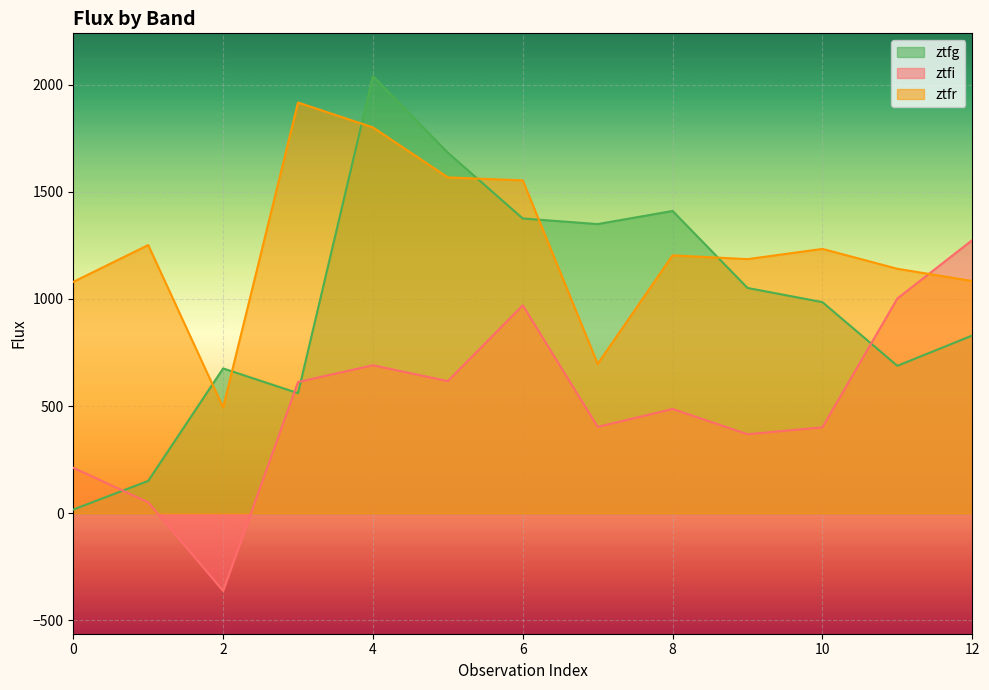

At which category is the sum across all series the highest?

4